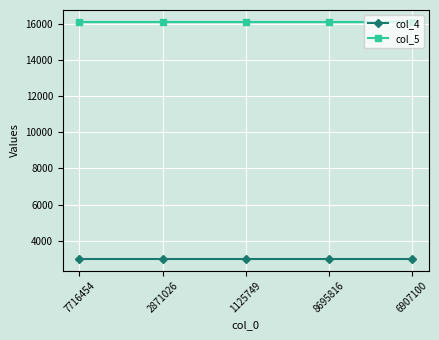

The value of col_4 at 7716454 is 3000. True or false?

True